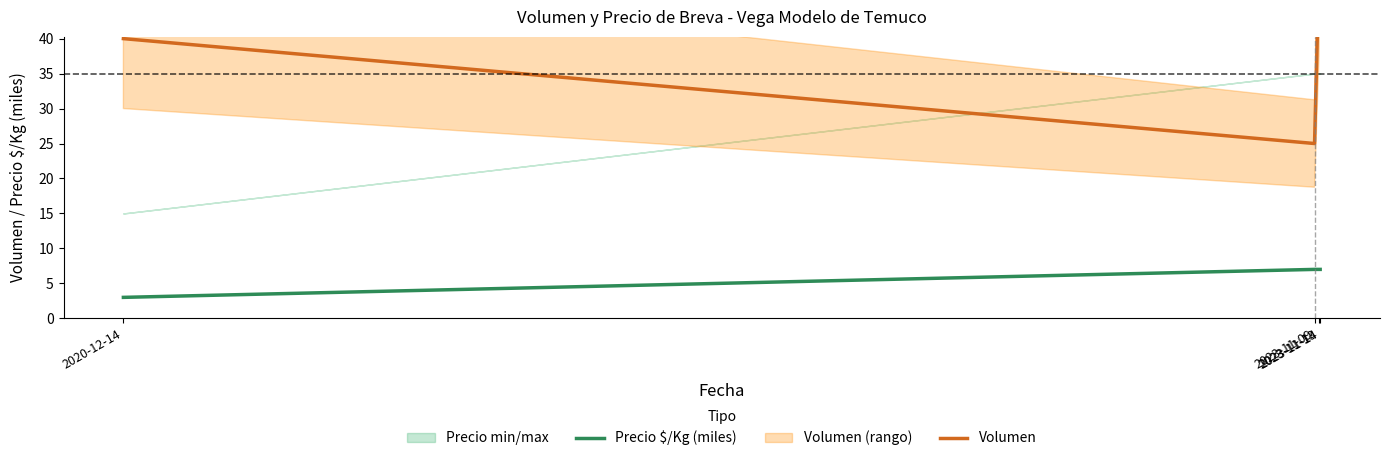

What is the label of the 3rd point from the left?

2023-11-13